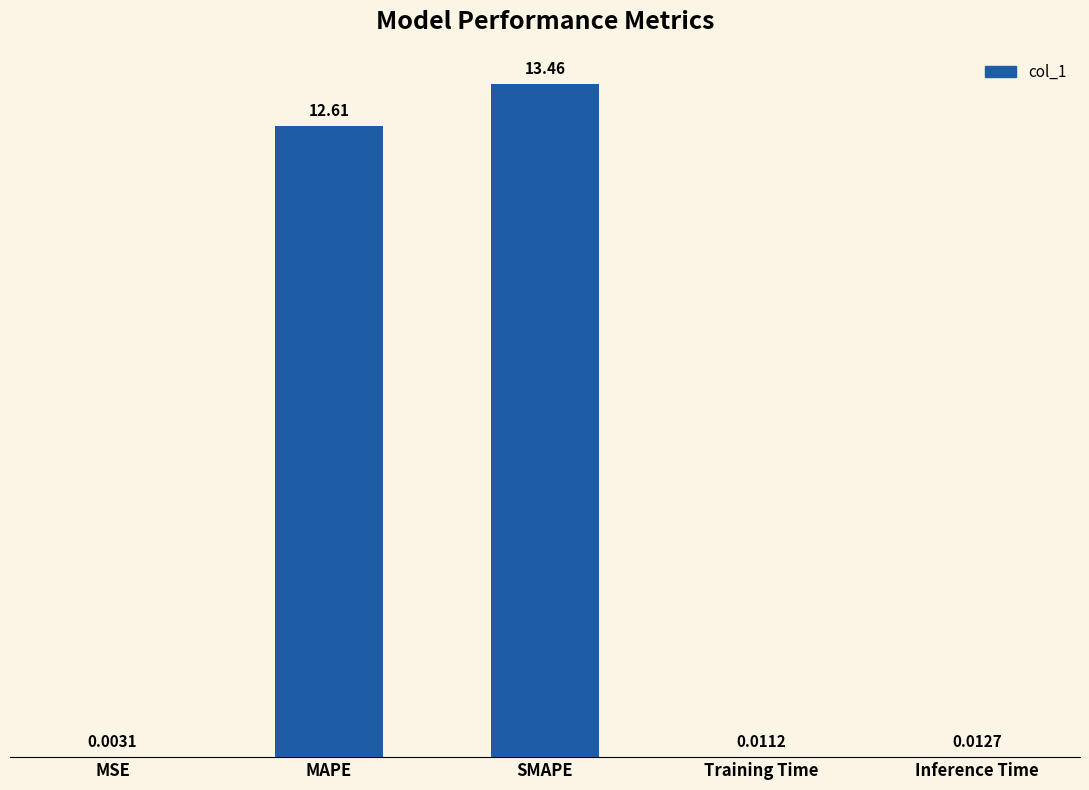

At which label is the value closest to 6?

Inference Time